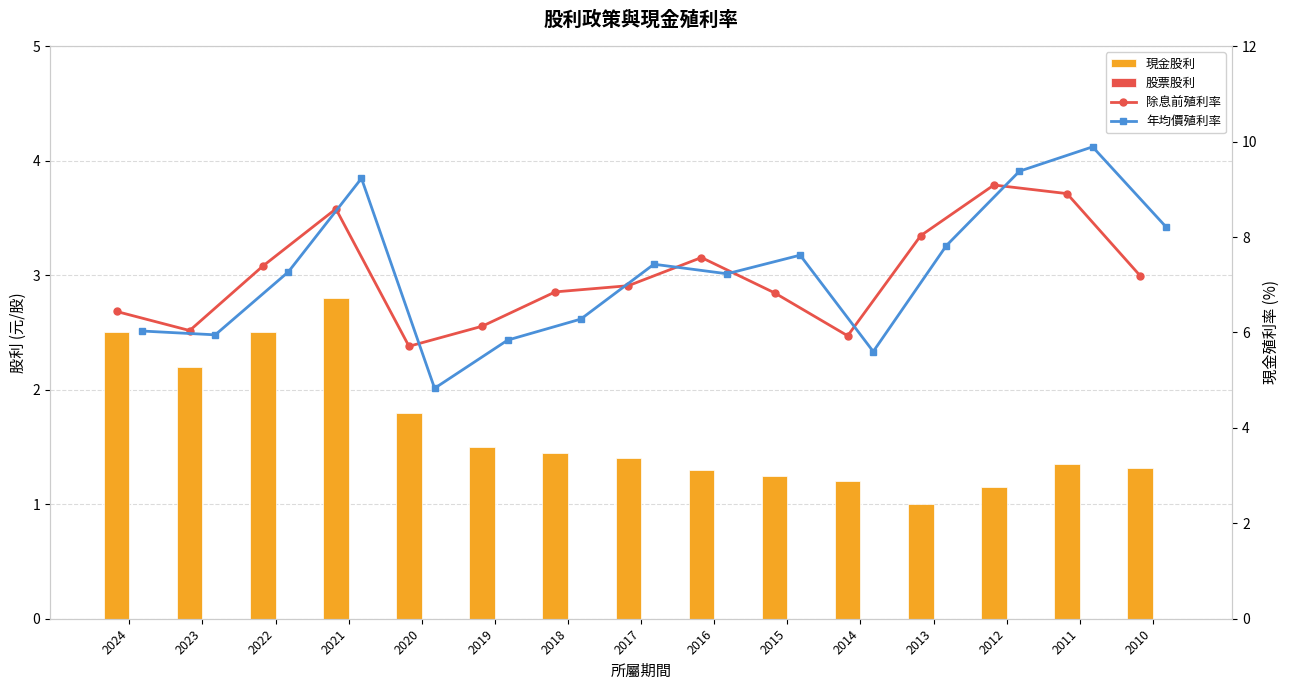

What is the value of the 除息前殖利率 bar at the 10th from the left?

6.8